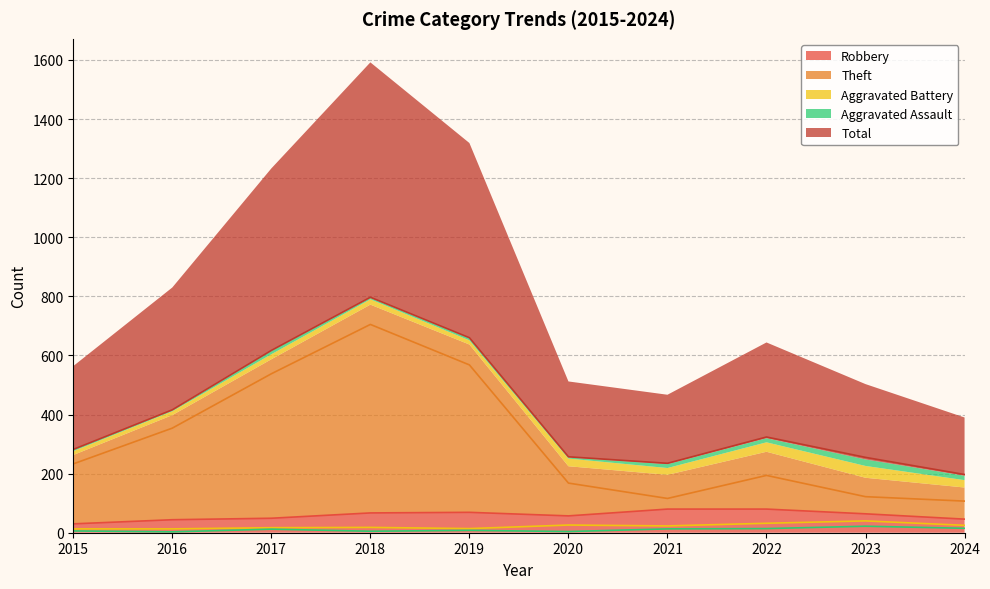

The value of Robbery at 2017 is 33. True or false?

False